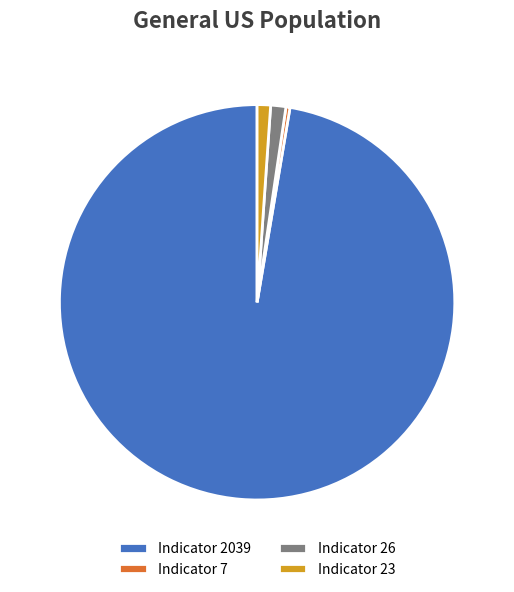

How many segments does this pie chart have?

4